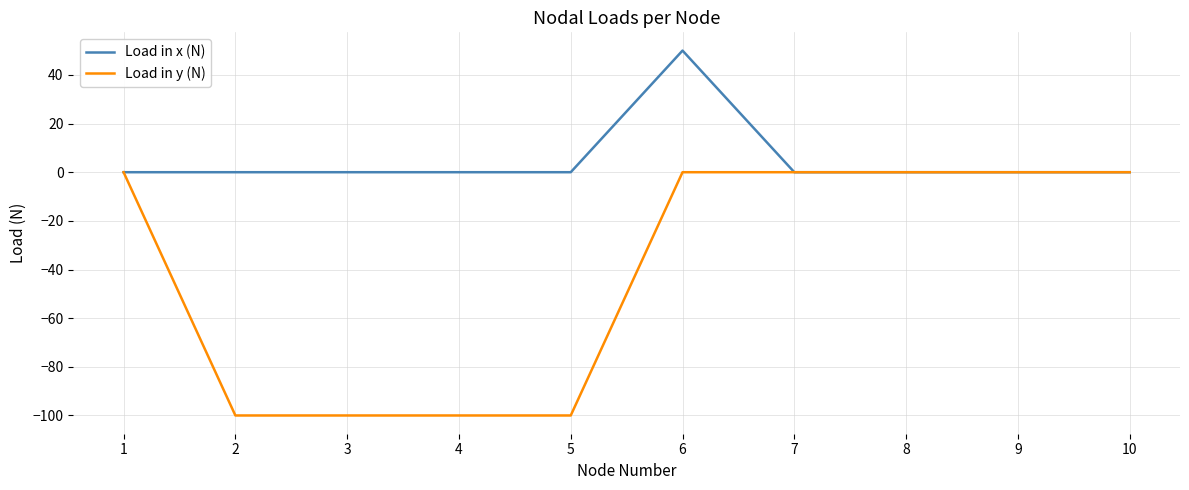

Rank the series by their average value, from lowest to highest.

Load in y (N), Load in x (N)